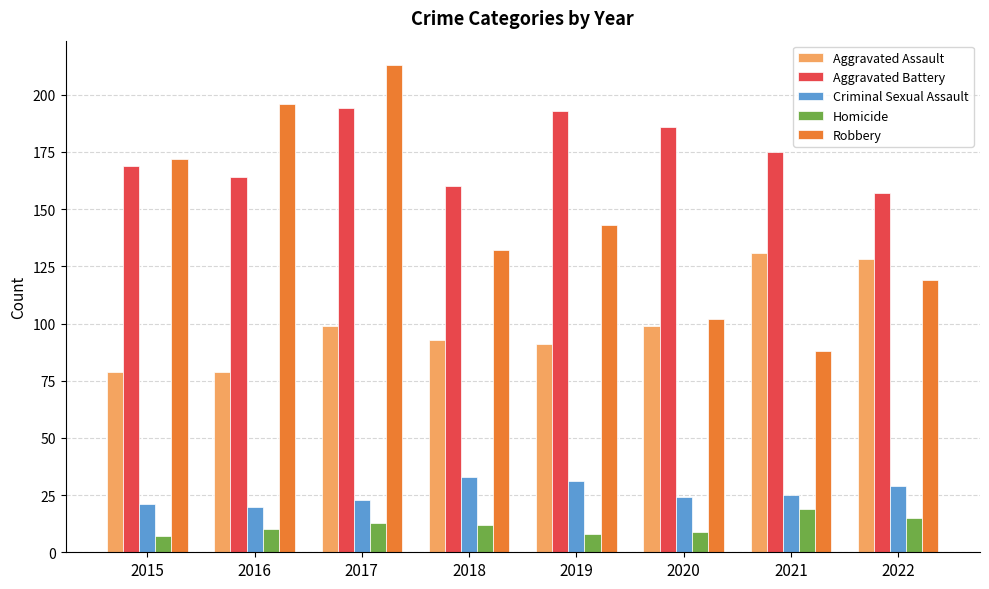

Which series changed the most between 2018 and 2021?

Robbery